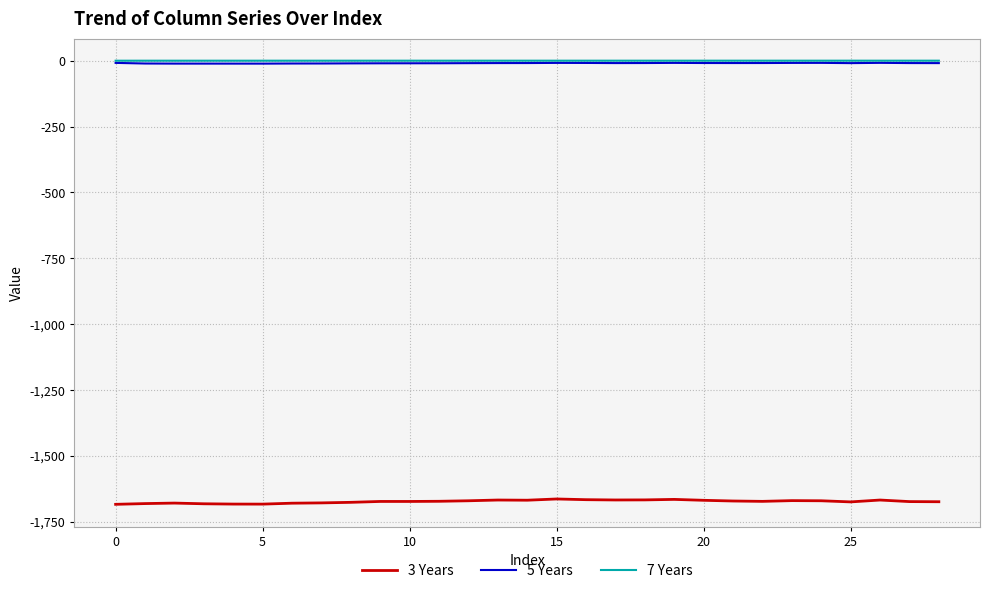

True or false: 7 Years and 3 Years intersect in this chart.

False